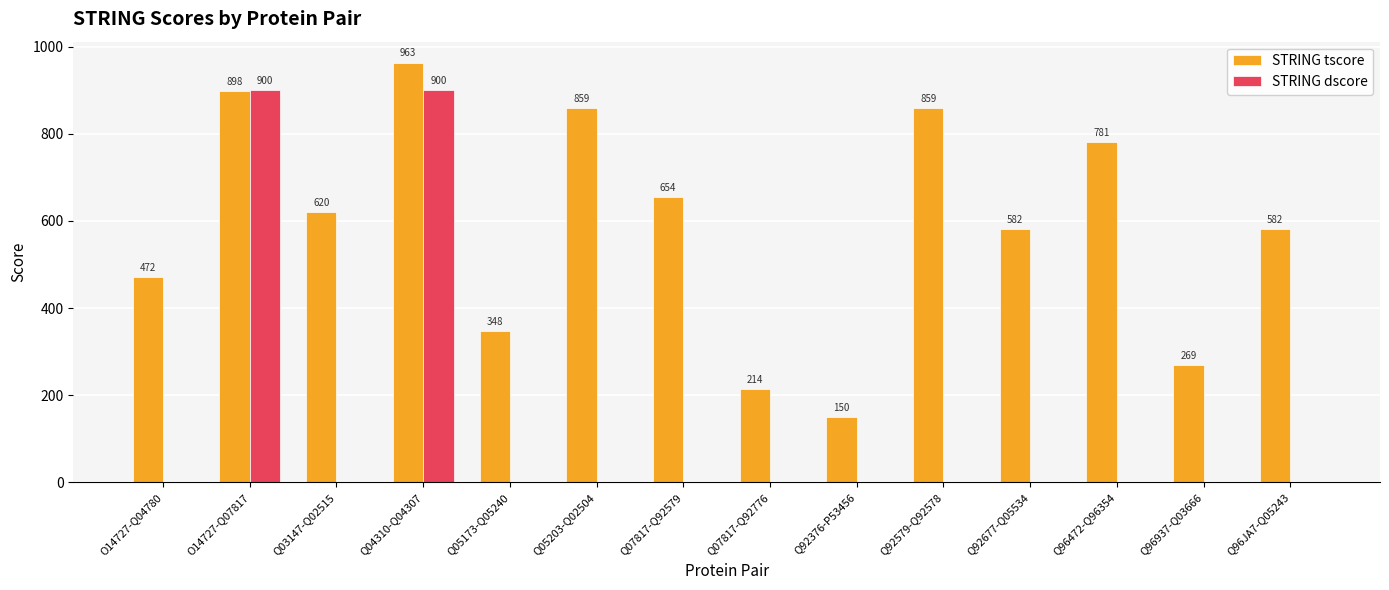

Which series has the largest range (max minus min)?

STRING dscore